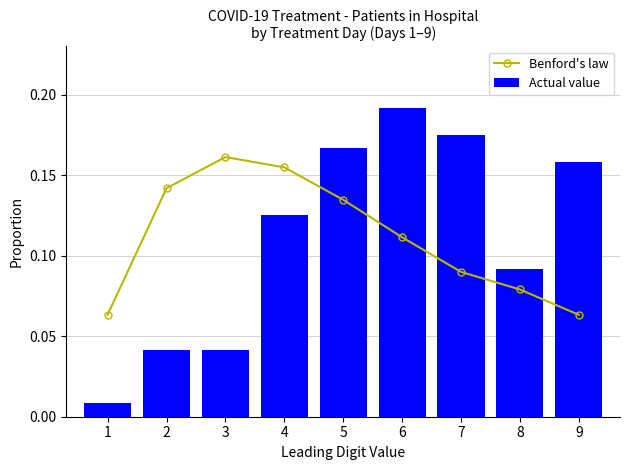

Is it true that Benford's law equals 0.0 at 9?

False